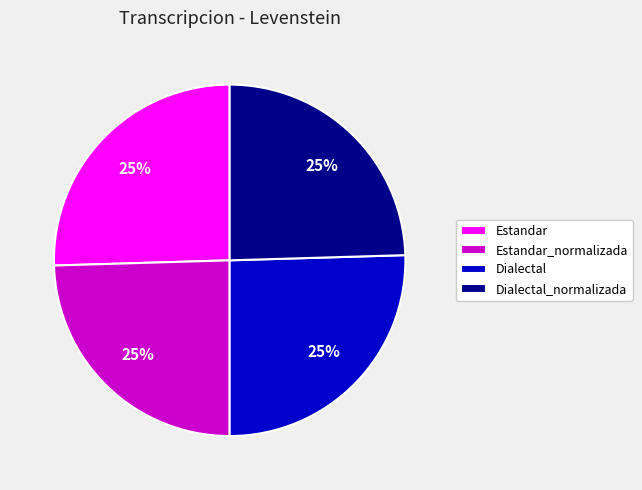

Does any single category account for the majority?

No